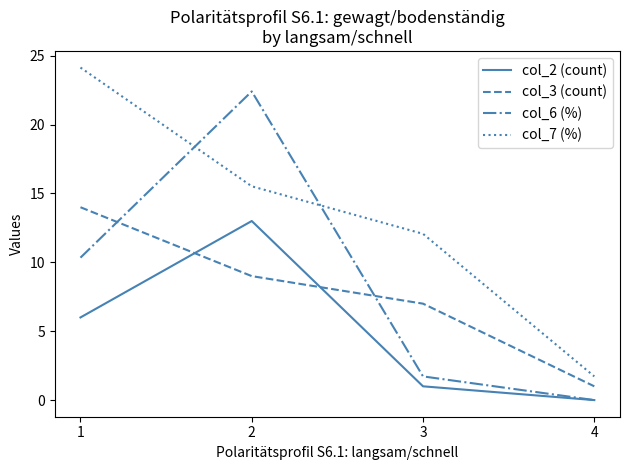

True or false: col_7 (%) and col_2 (count) cross at least once.

False